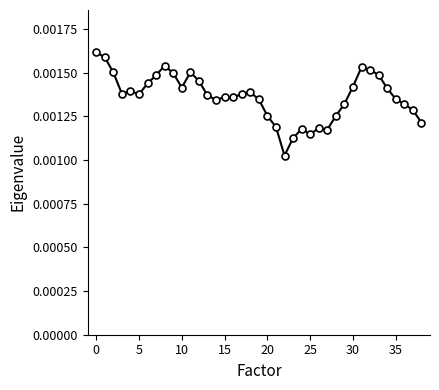

Is this an area chart (filled region under the line)?

No